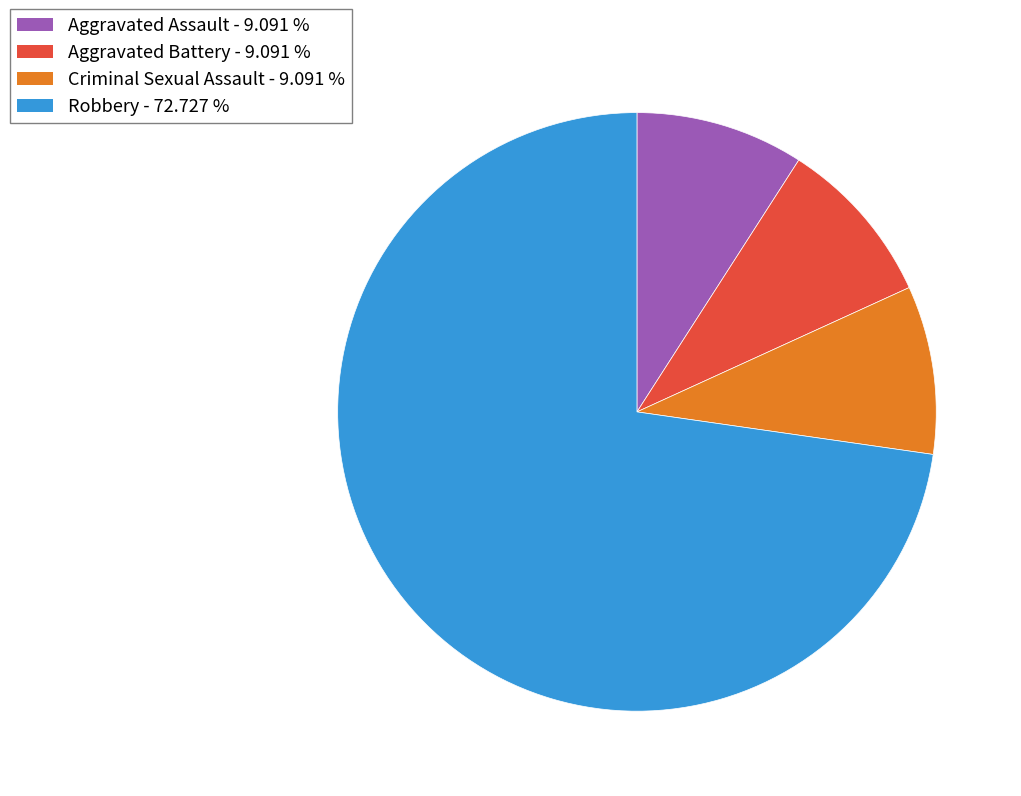

Count the number of slices in the pie.

4